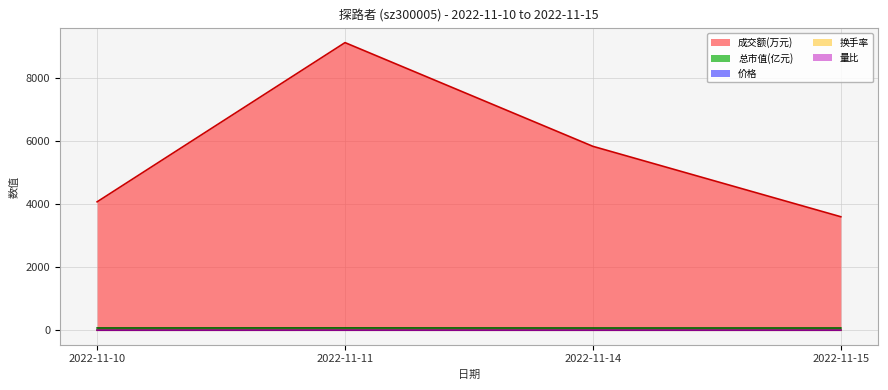

What is the smallest value displayed?

0.5